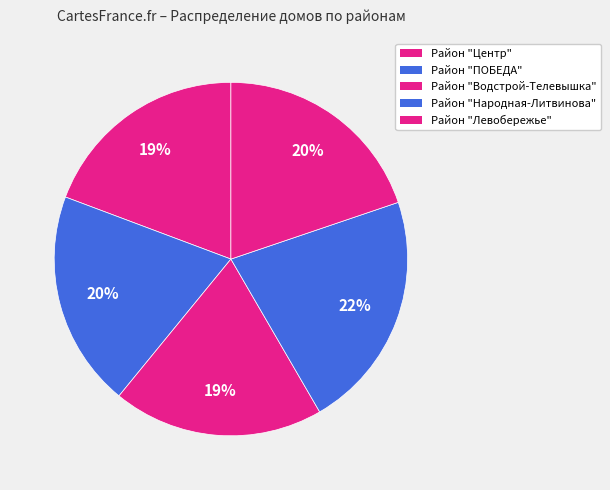

What percentage do Район "Левобережье" and Район "Народная-Литвинова" together represent?

41.6%